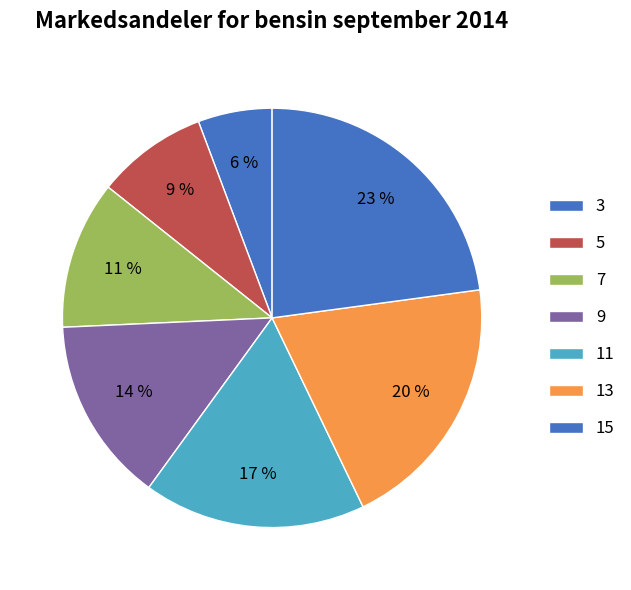

To the nearest percent, what is the combined percentage of 9 and 15?

37%